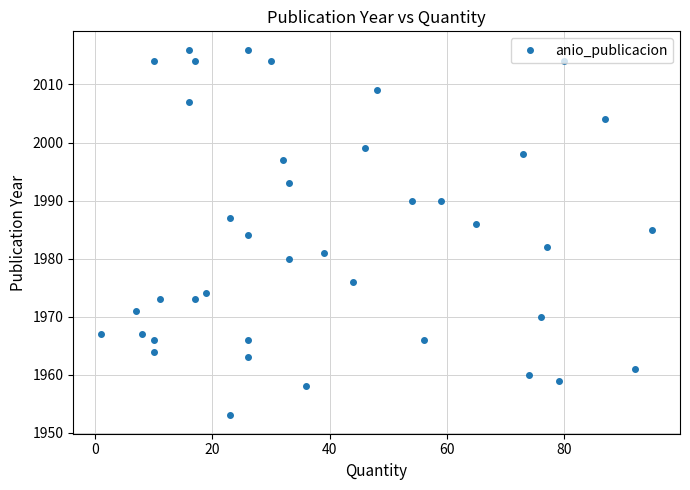

Is it true that the value at 80 is 2014?

True